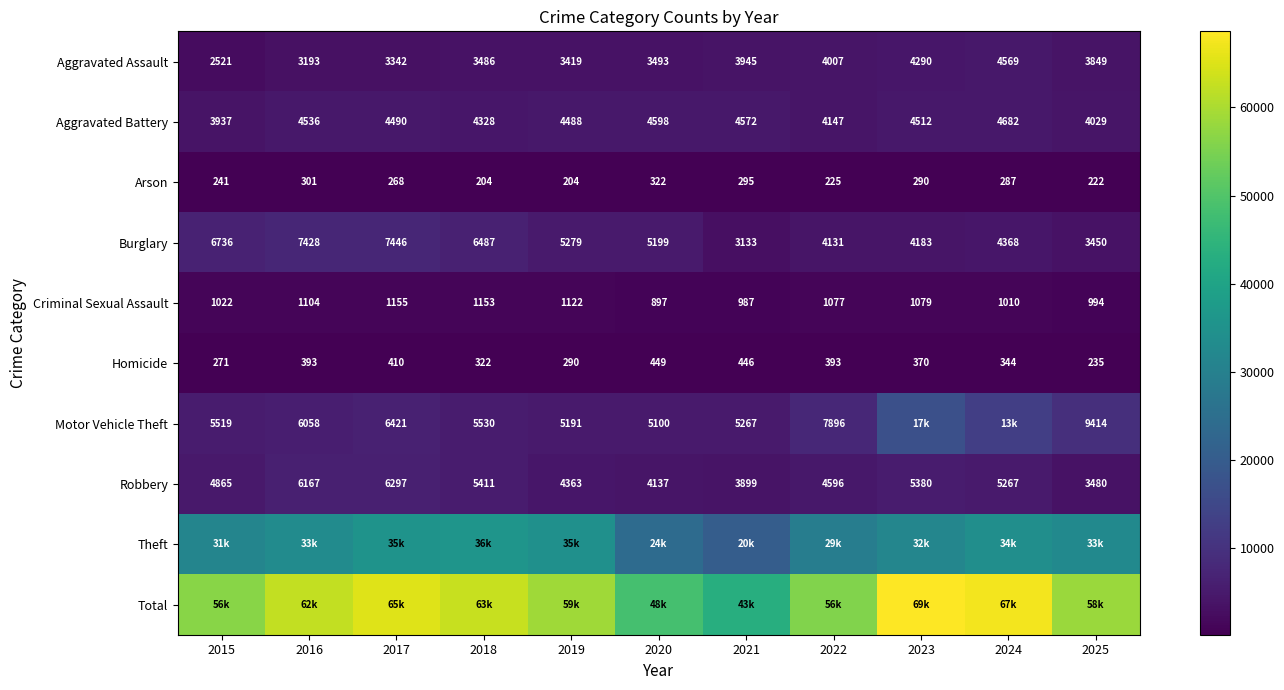

What is the minimum value for Burglary?

3133